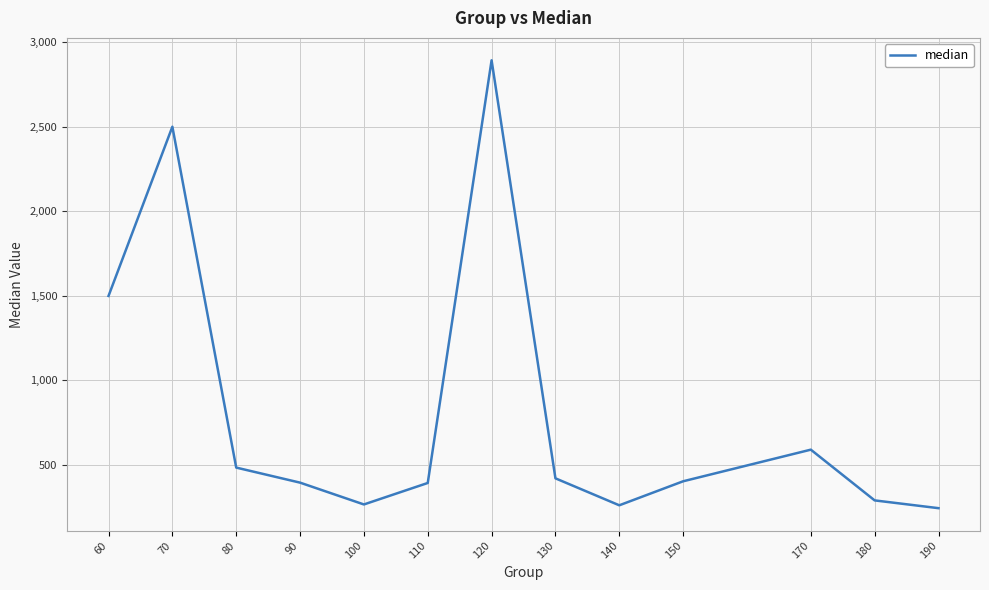

Which category has the highest value across all series?

120